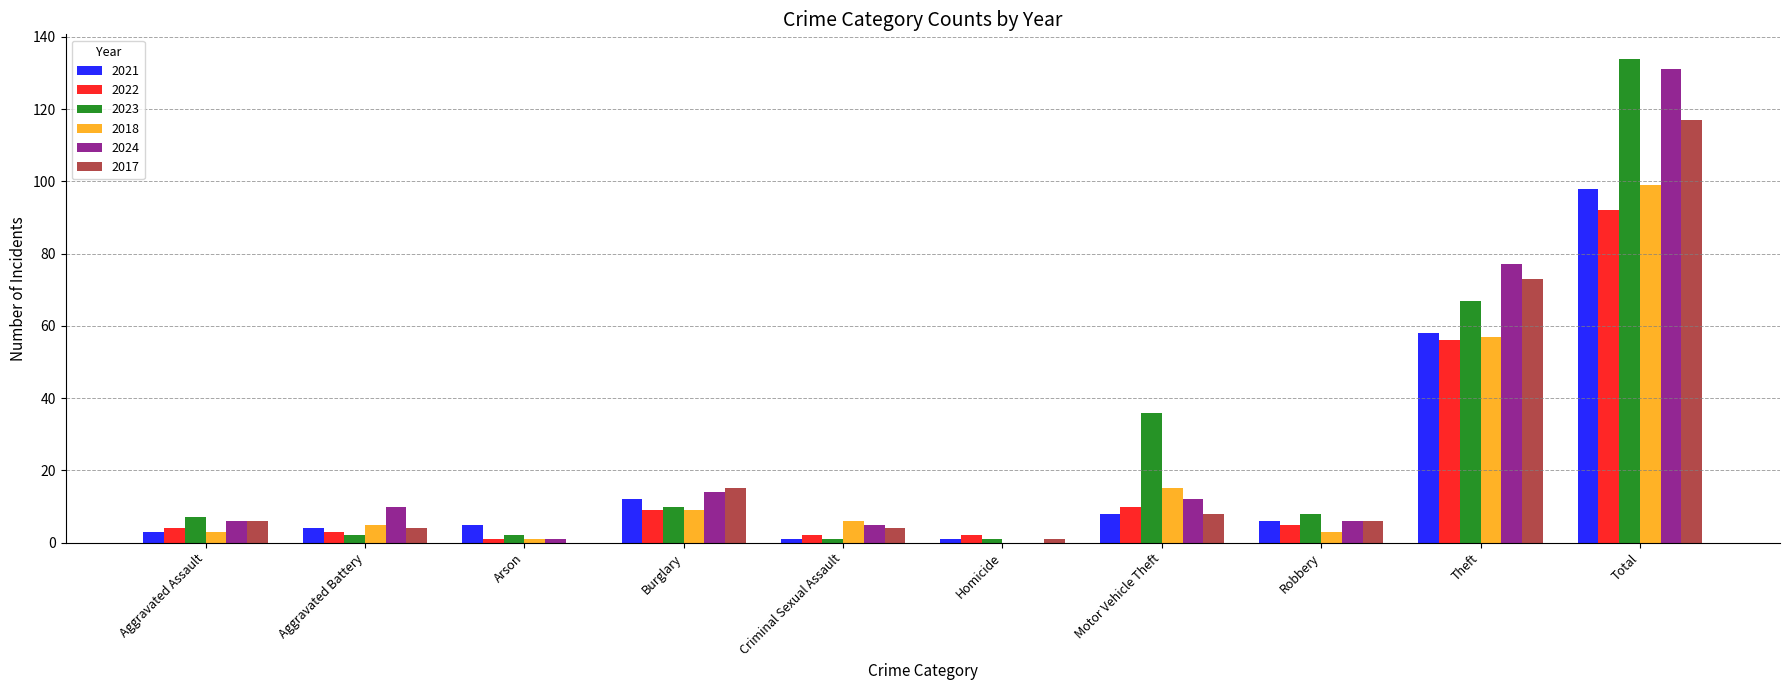

Is the value of 2017 at Robbery greater than the value of 2021 at Criminal Sexual Assault?

Yes